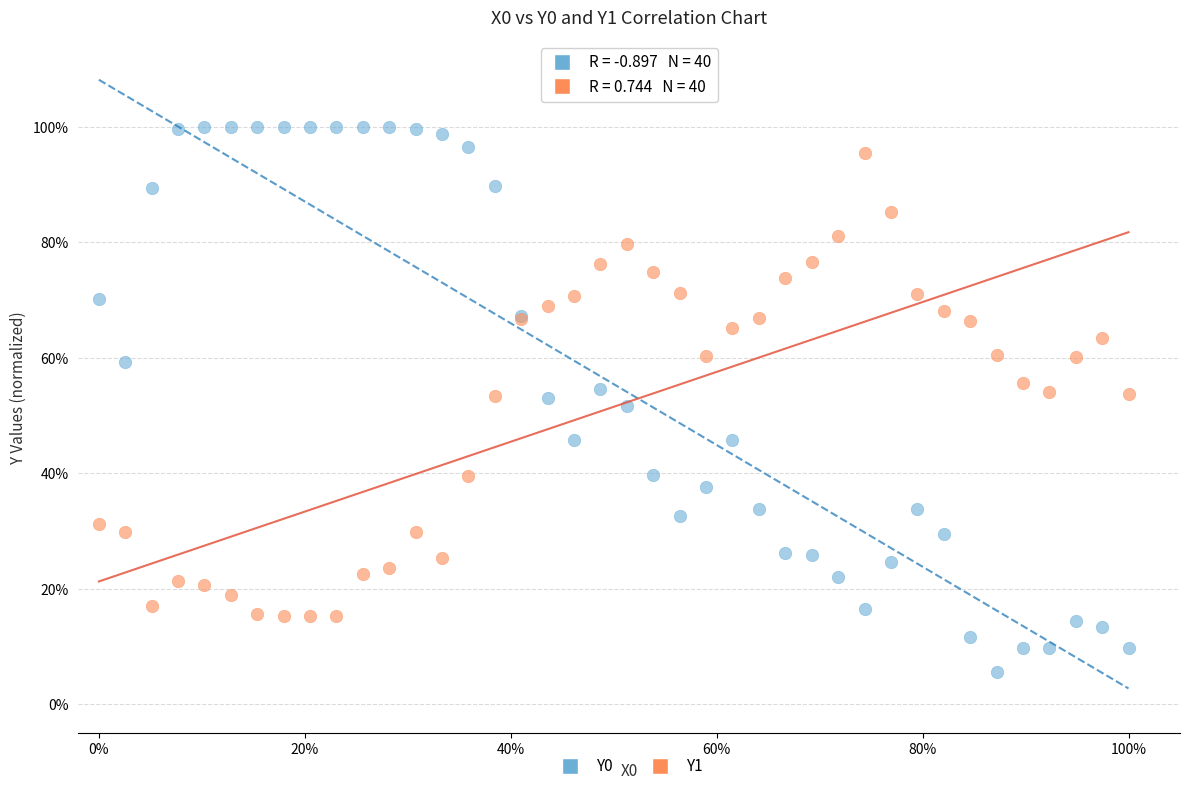

Which series has the largest Y range (max minus min)?

Y0